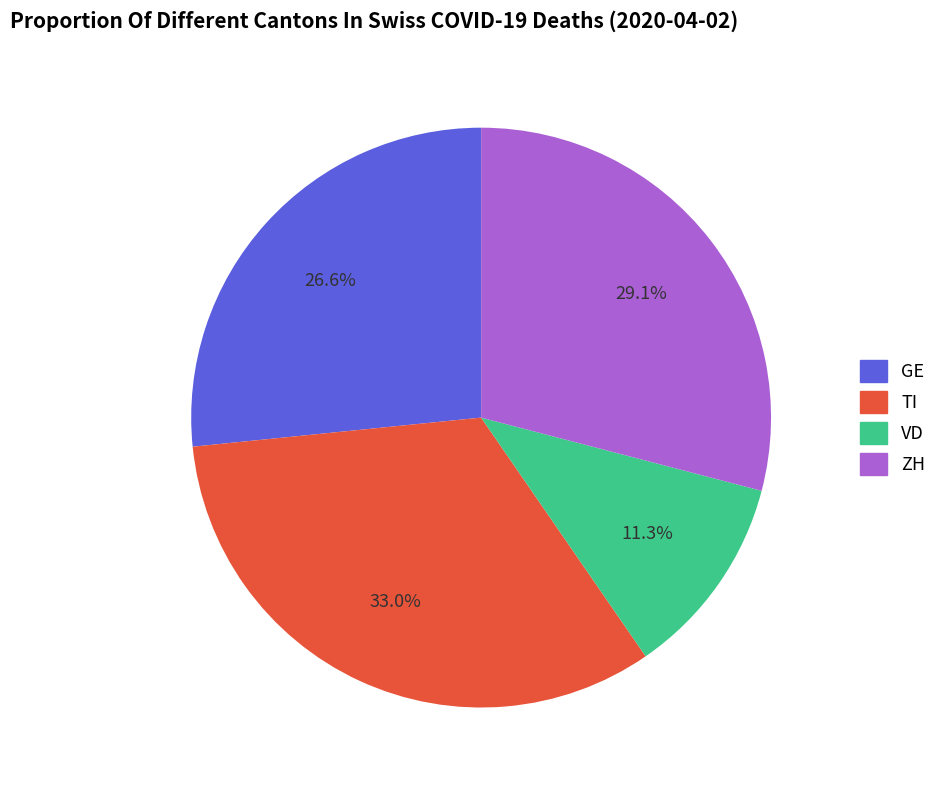

How many slices are in this pie chart?

4